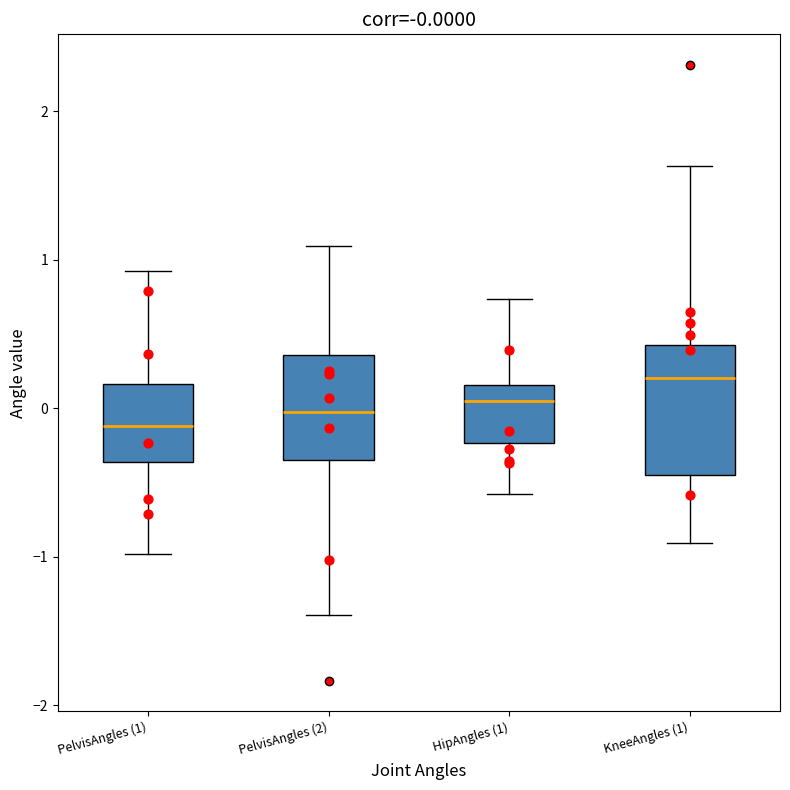

Which box is the tallest, from its lower edge to its upper edge?

KneeAngles (1)